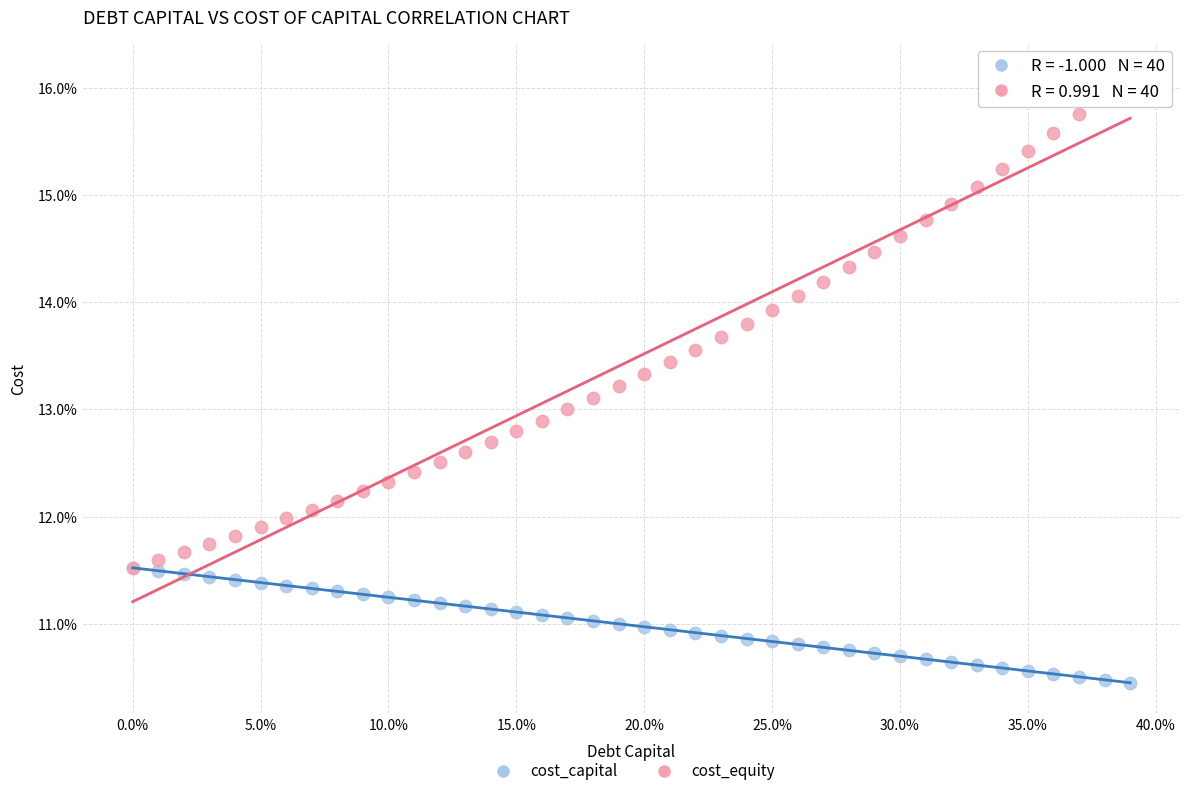

What are all the series names shown in the legend?

cost_capital, cost_equity